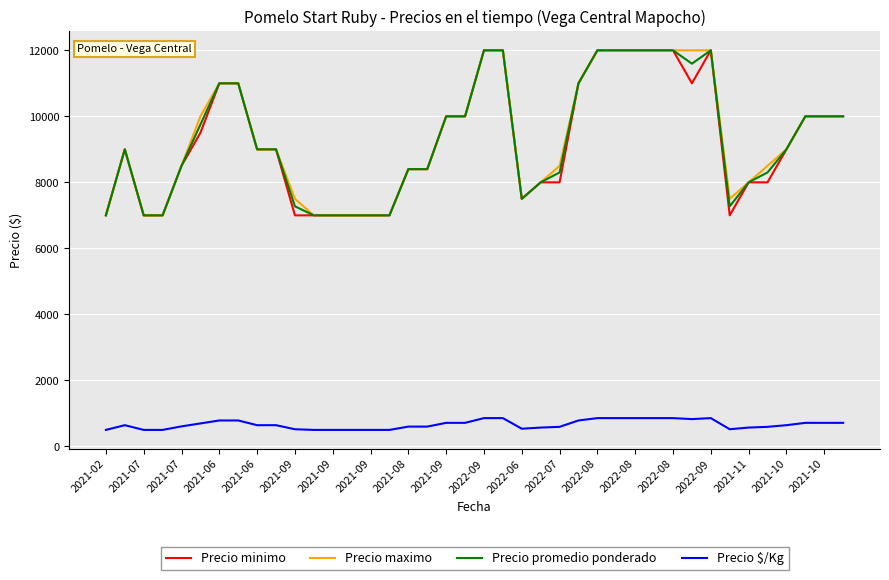

How many lines are shown in the chart?

4